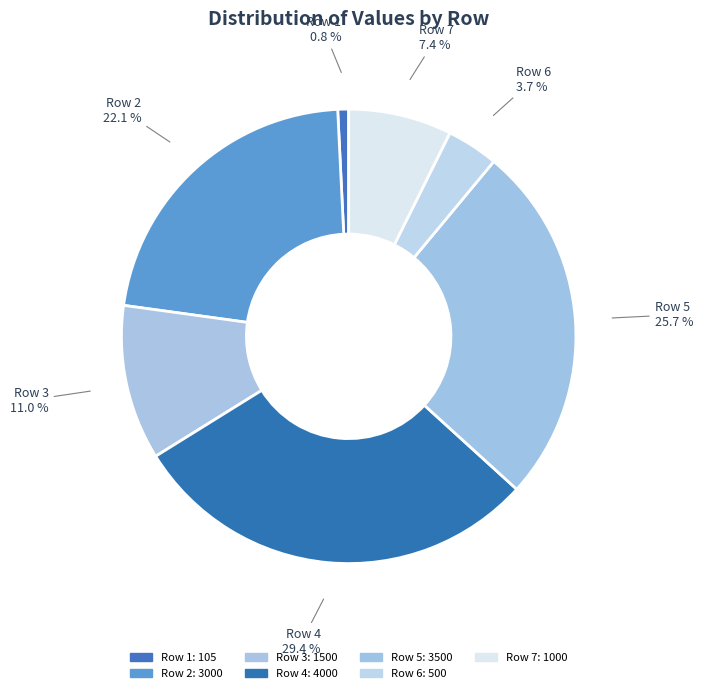

How much of the chart is everything except Row 4 29.4 %?

70.6%